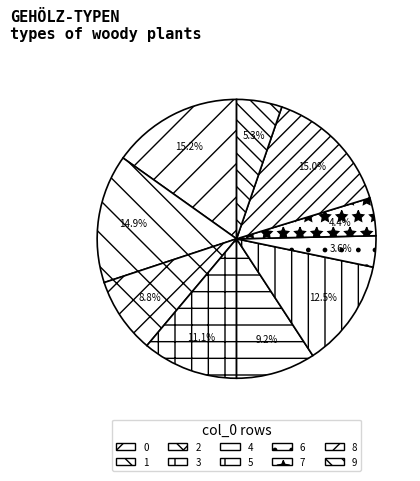

To the nearest percent, what percentage of the pie is 9?

5%